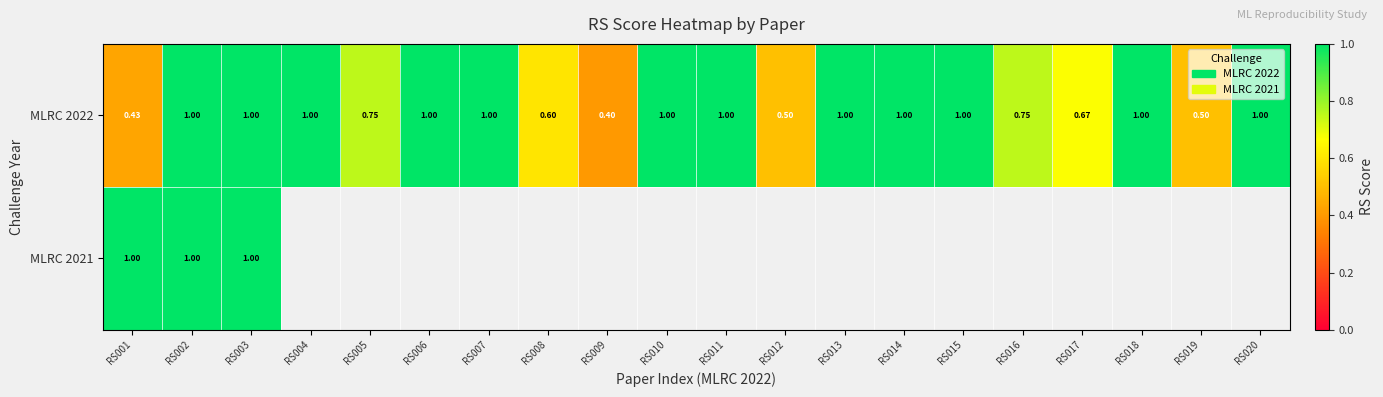

Is it true that MLRC 2022 equals 1.0 at RS018?

True